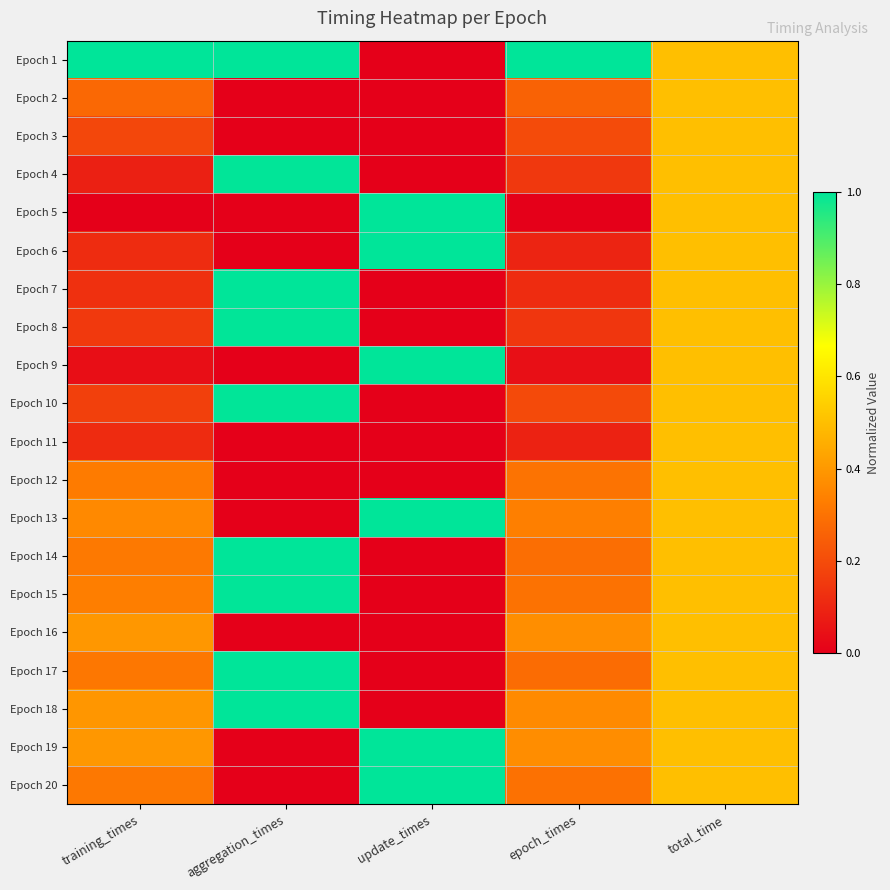

Is it true that Epoch 14 equals 0.5 at total_time?

True